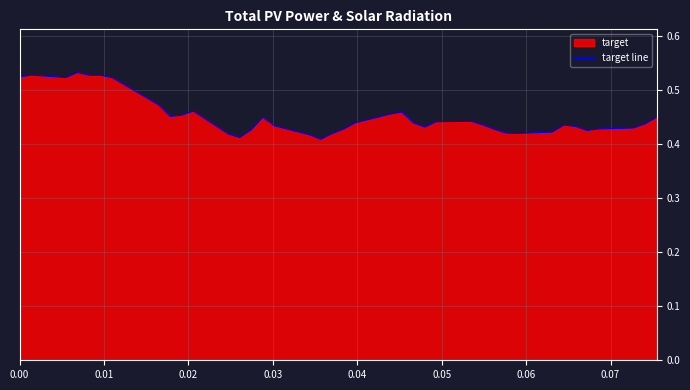

The chart shows a value of 0.8 at 0.05. True or false?

False